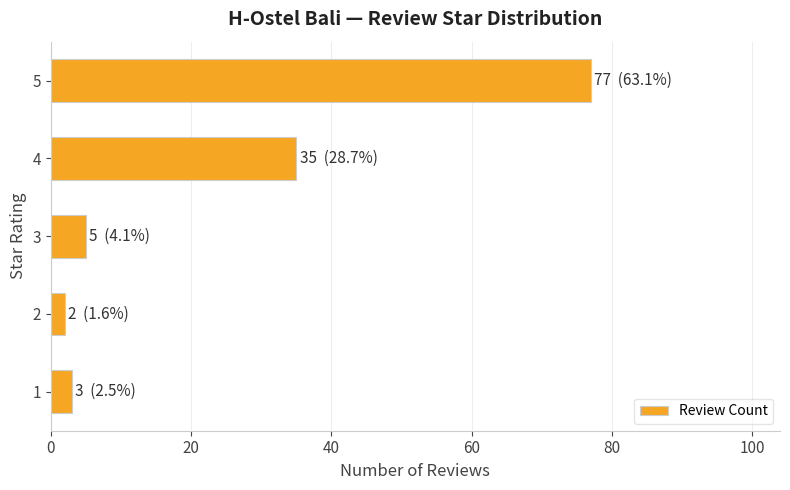

At which category does the chart reach its peak across all series?

5